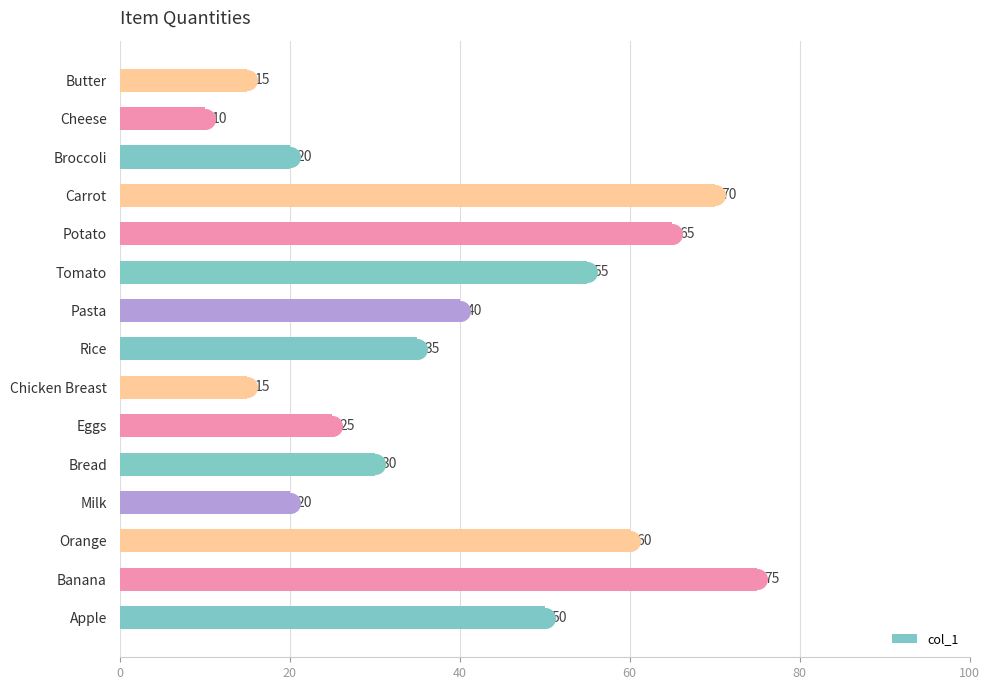

Is it true that col_1 equals 10 at Butter?

False